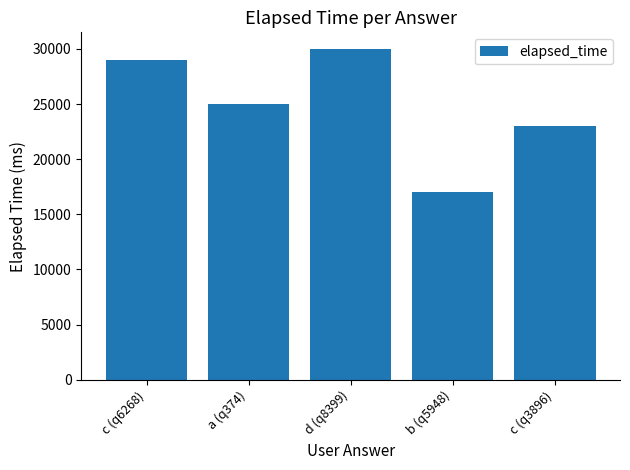

Reading right to left, extract all data points from this chart.

23000	17000	30000	25000	29000